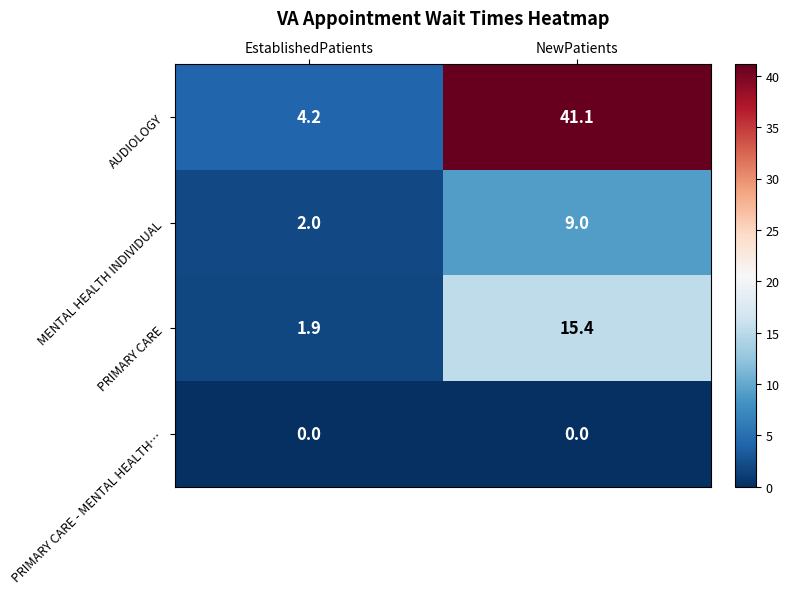

What is the total value across all series at EstablishedPatients?

8.1